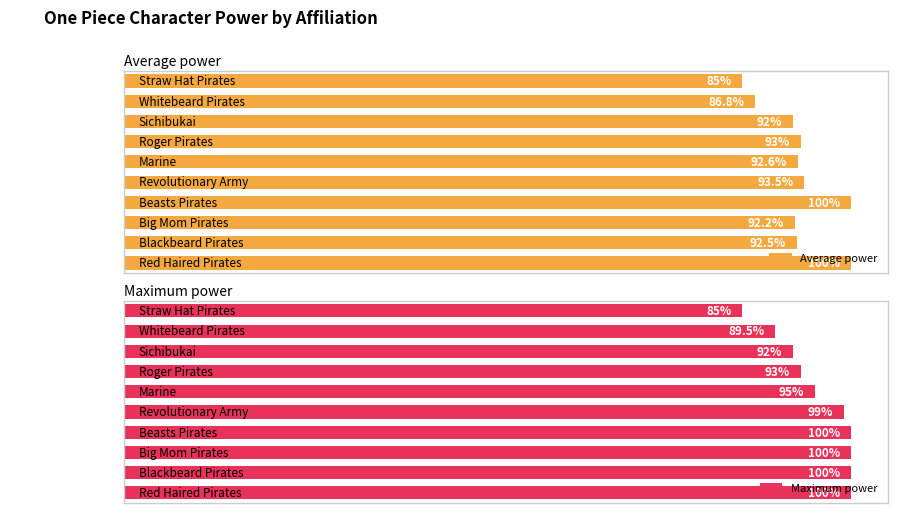

List the labels in order of Maximum power value, smallest first.

9, 8, 7, 120, 100, 80, 0, 20, 40, 60